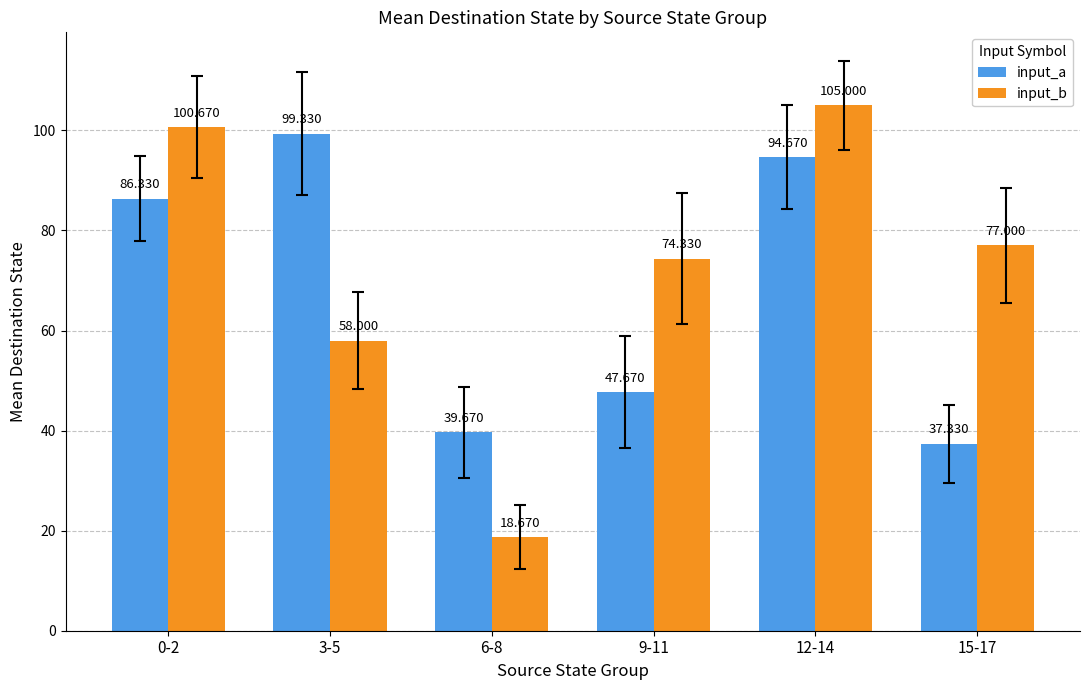

Where is input_b nearest to the value 61?

3-5